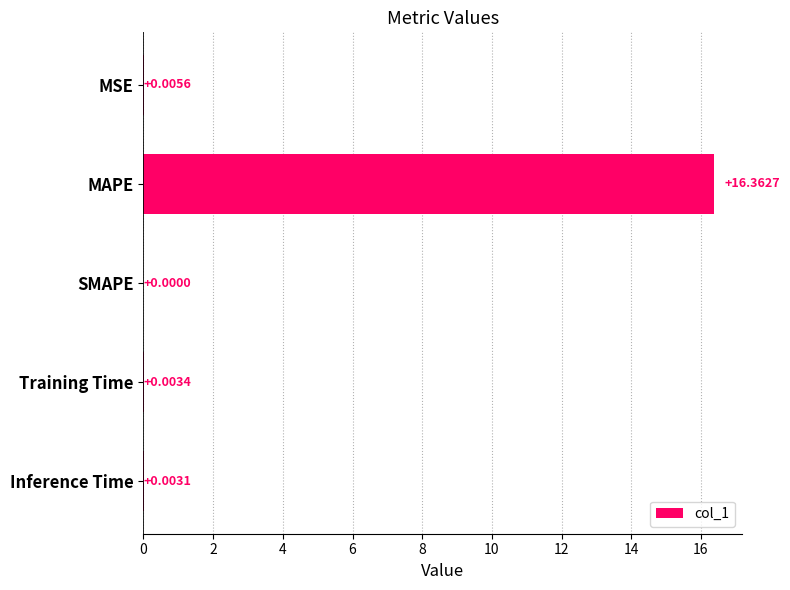

At which category does the chart reach its peak across all series?

MAPE